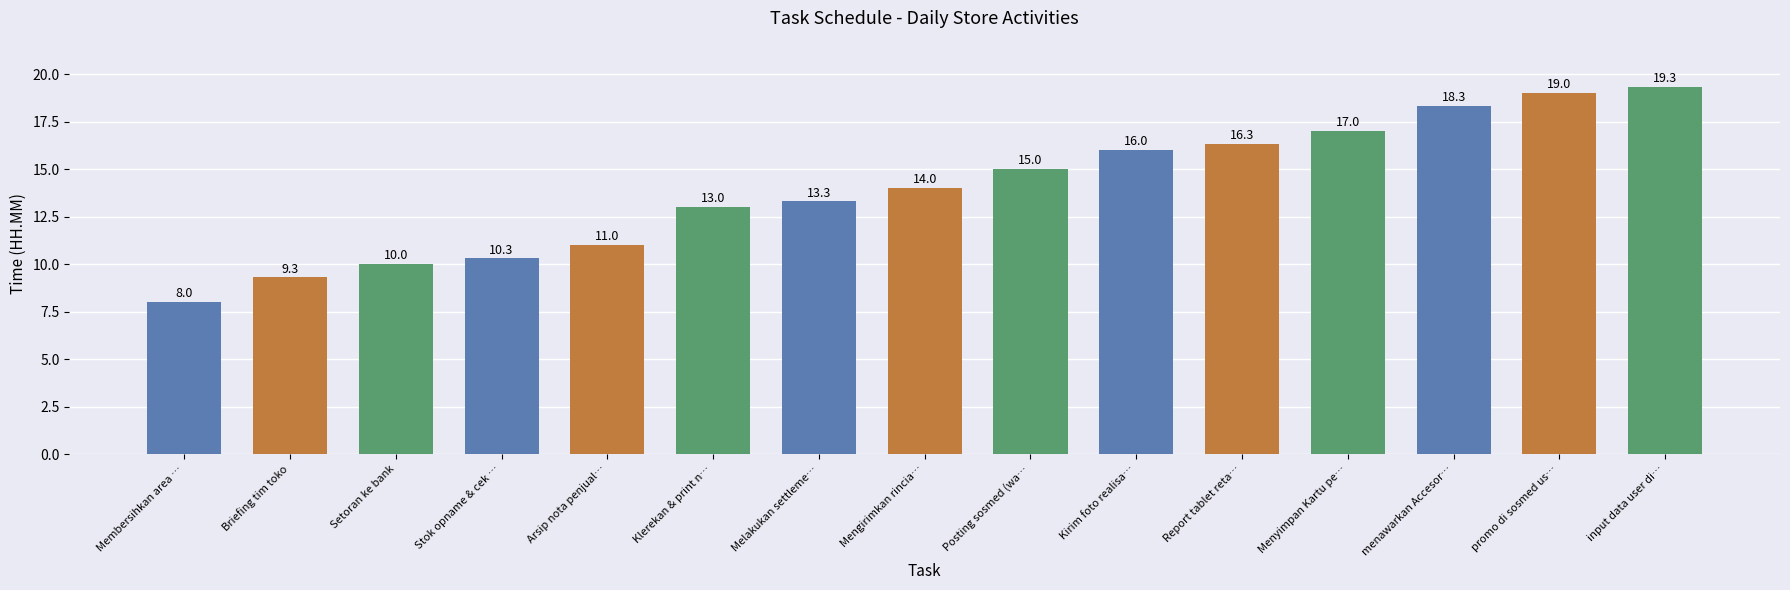

List the labels in order of value, smallest first.

Membersihkan area …, Briefing tim toko, Setoran ke bank, Stok opname & cek …, Arsip nota penjual…, Klerekan & print n…, Melakukan settleme…, Mengirimkan rincia…, Posting sosmed (wa…, Kirim foto realisa…, Report tablet reta…, Menyimpan Kartu pe…, menawarkan Accesor…, promo di sosmed us…, input data user di…